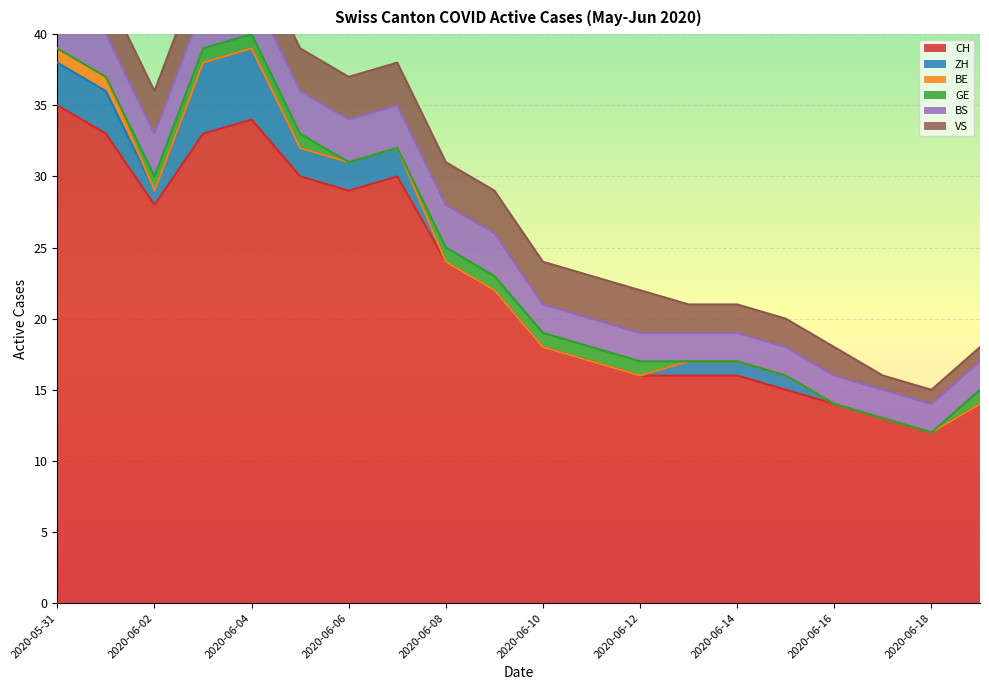

Which series changed the most between 2020-06-03 and 2020-06-06?

CH